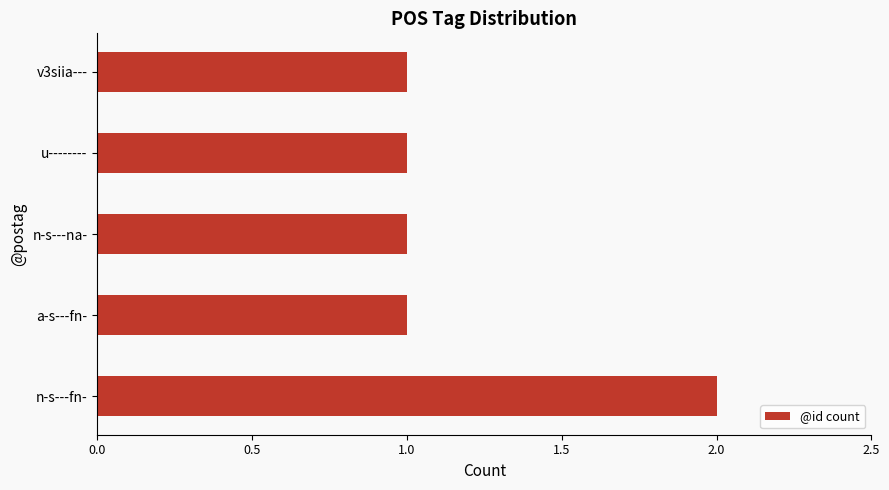

What is the sum of the values at v3siia--- and n-s---fn-?

3